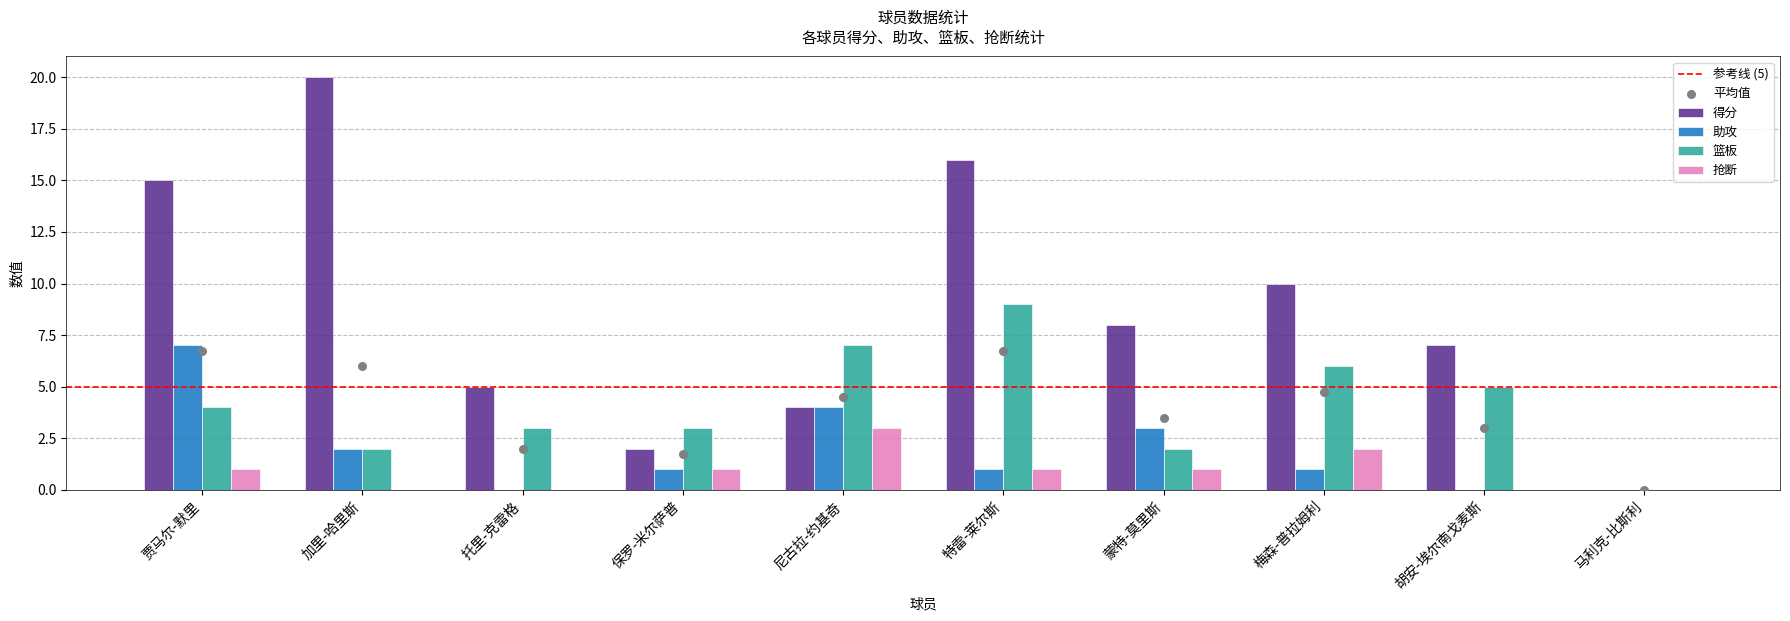

Which series has the largest total across all categories?

得分